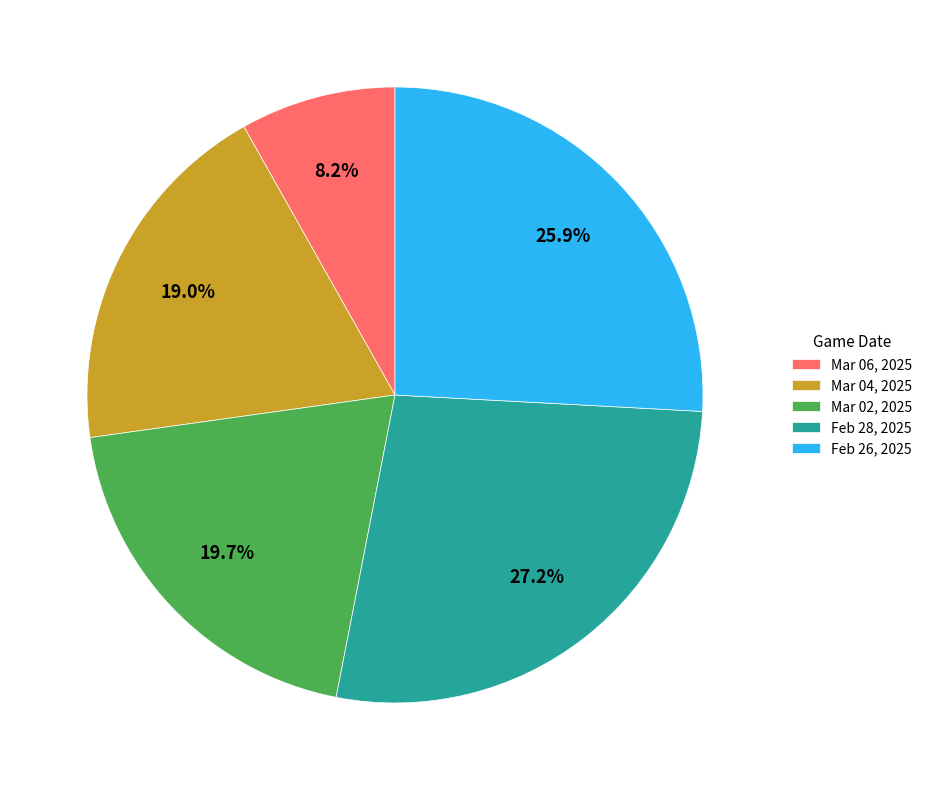

Is the sum of Mar 02, 2025 and Feb 26, 2025 greater than half?

No